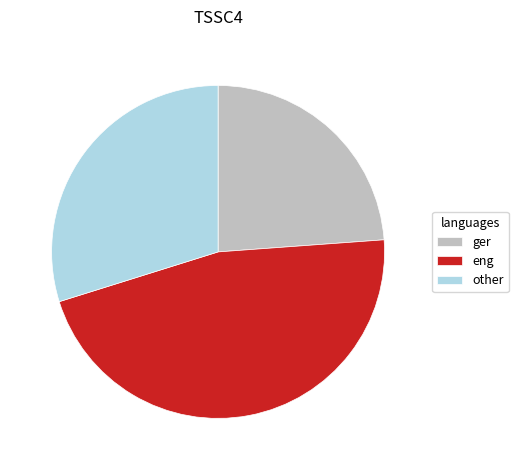

Do ger and eng together represent more than half of the pie?

Yes